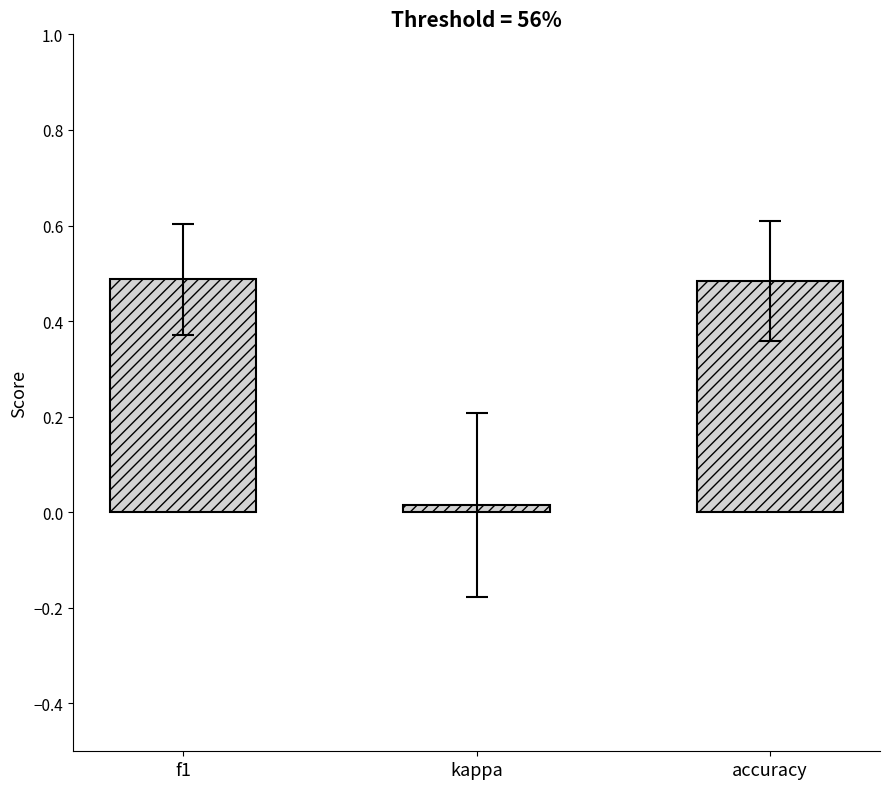

Which category has the lowest value across all series?

kappa